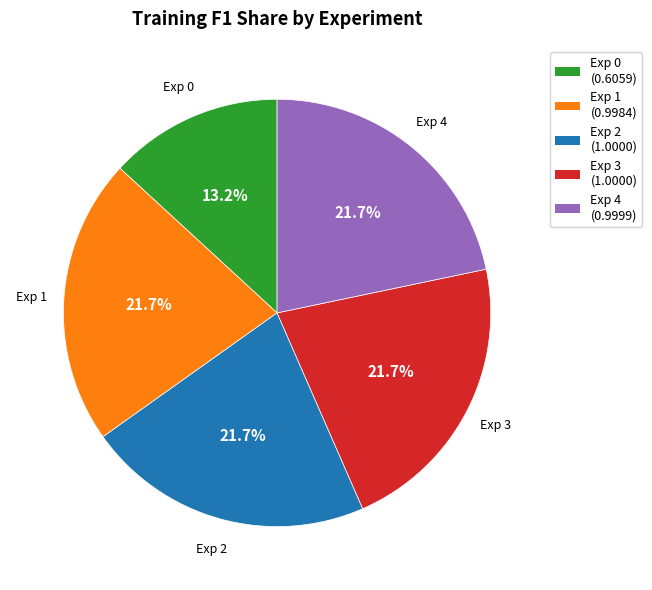

Which slice is the smallest?

Exp 0